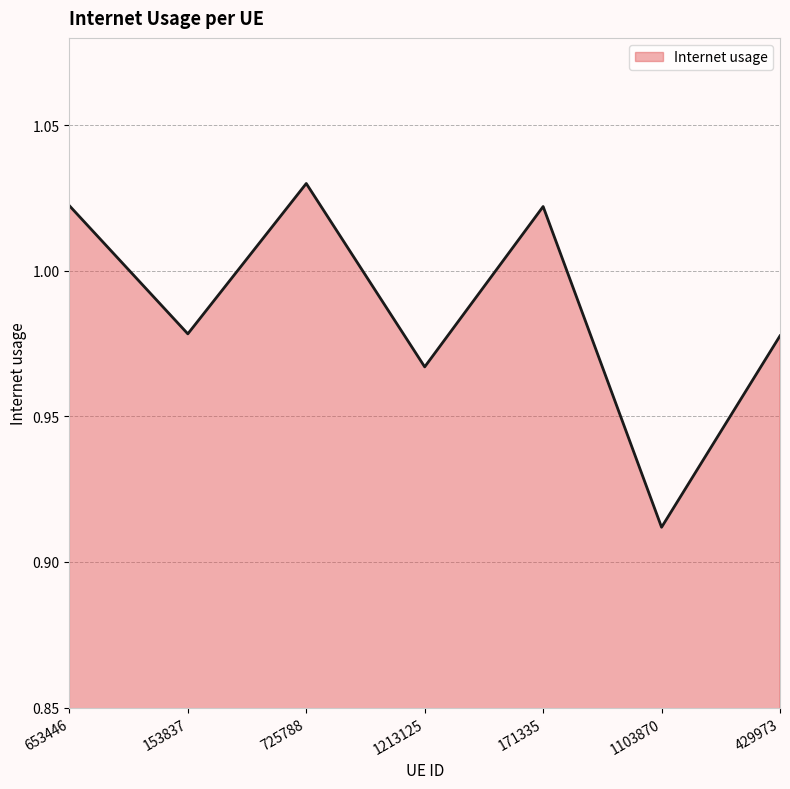

What position from the left is 1213125?

4